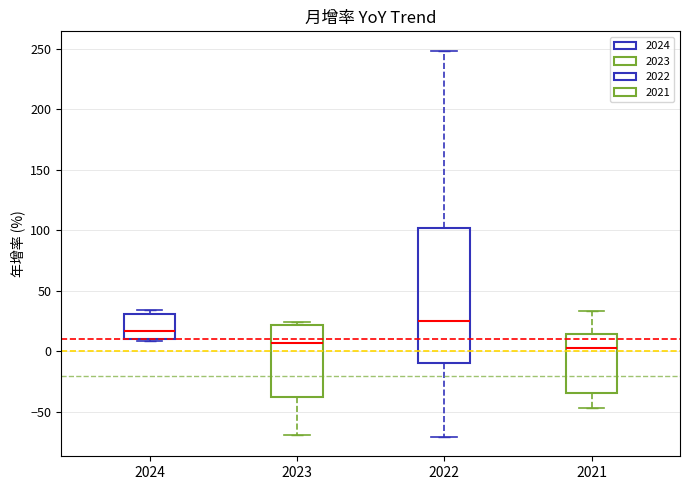

Reading left to right, read every box against the y-axis: the position of its median line, the range the box covers, and the ends of its whiskers. The values are not printed on the chart, so give them approximately, as read against the axis.

2024: median 15, box 10 to 30, whiskers 10 to 35
2023: median 5, box -40 to 20, whiskers -70 to 25
2022: median 25, box -10 to 100, whiskers -70 to 250
2021: median 5, box -35 to 15, whiskers -45 to 35